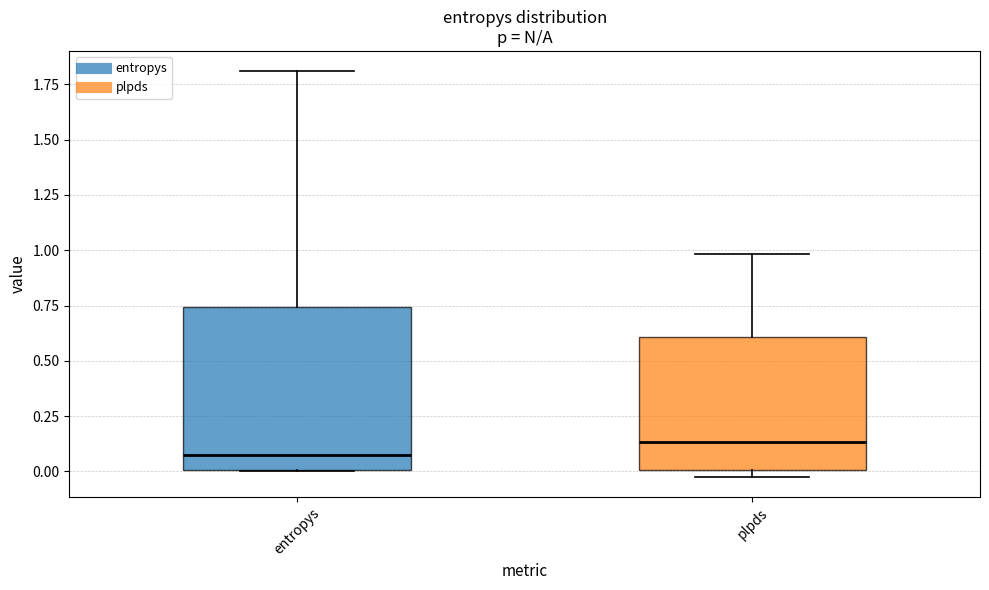

Comparing the boxes themselves (not the whiskers), which one is the tallest?

entropys